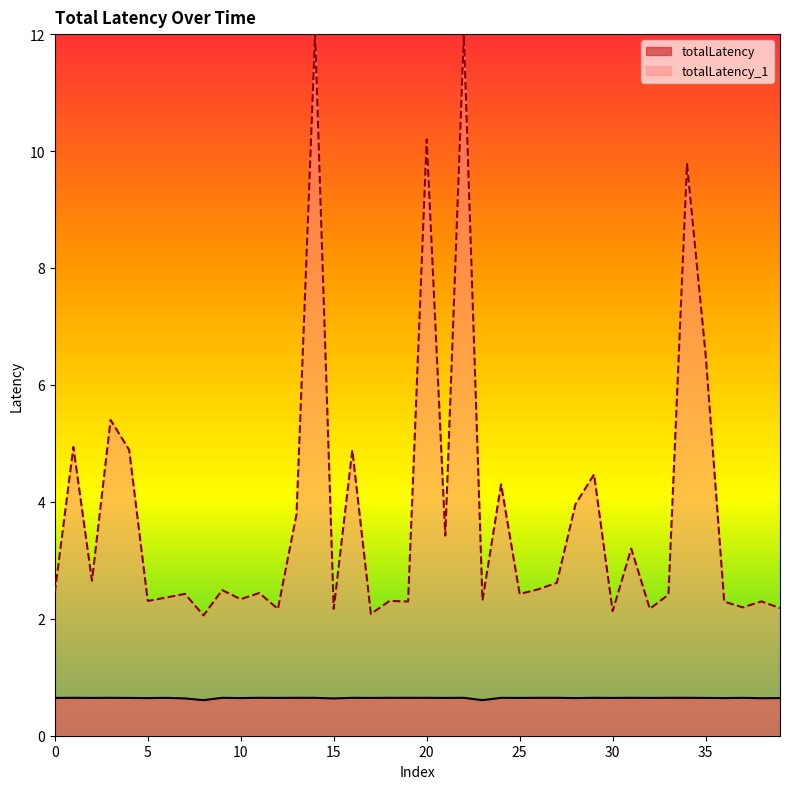

Is it true that the value at 17 is 0.6?

True